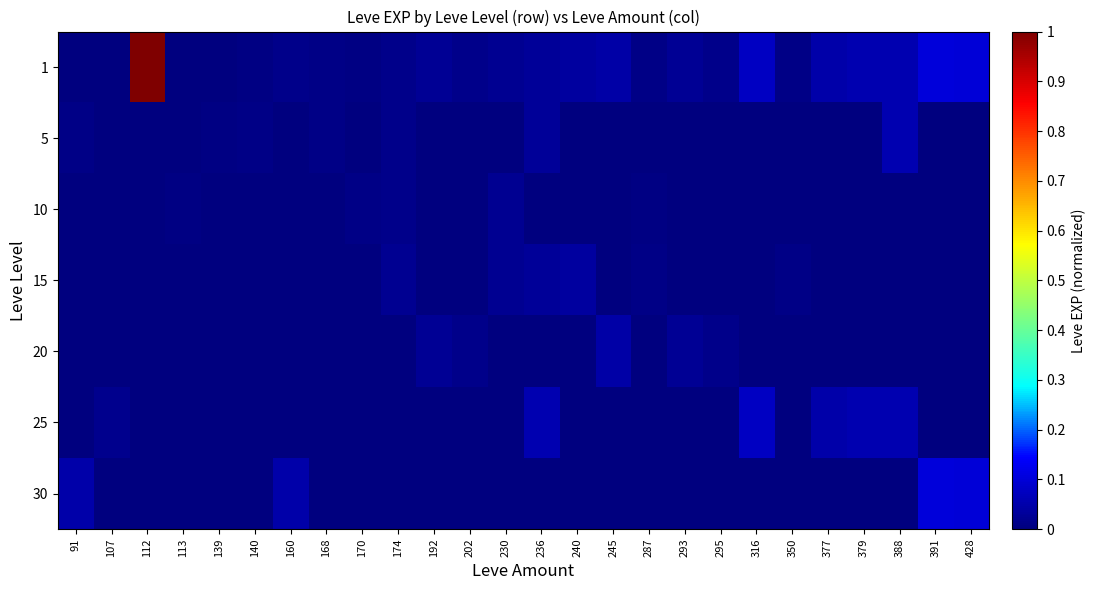

Which category has the highest value across all series?

112